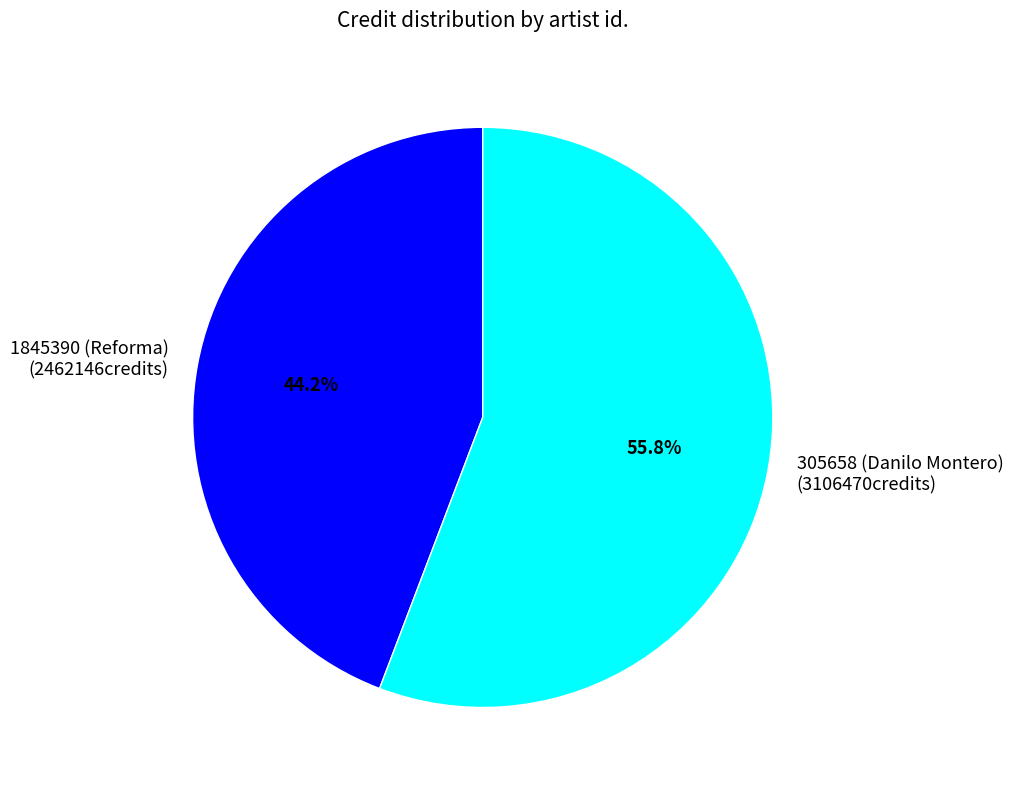

True or false: 305658 (Danilo Montero) accounts for 62% of the total.

False